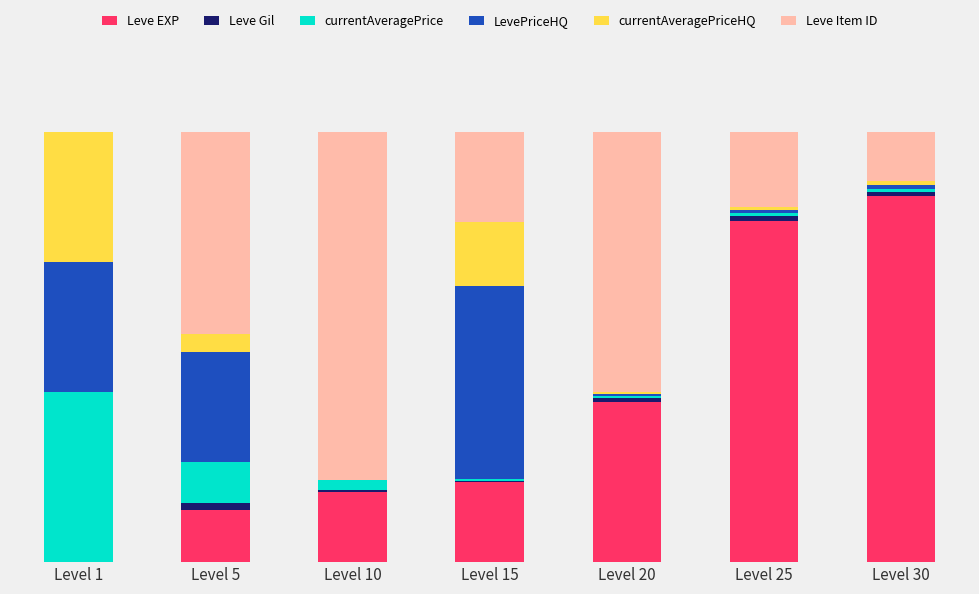

The Leve EXP series shows 12.2 at Level 5. True or false?

True